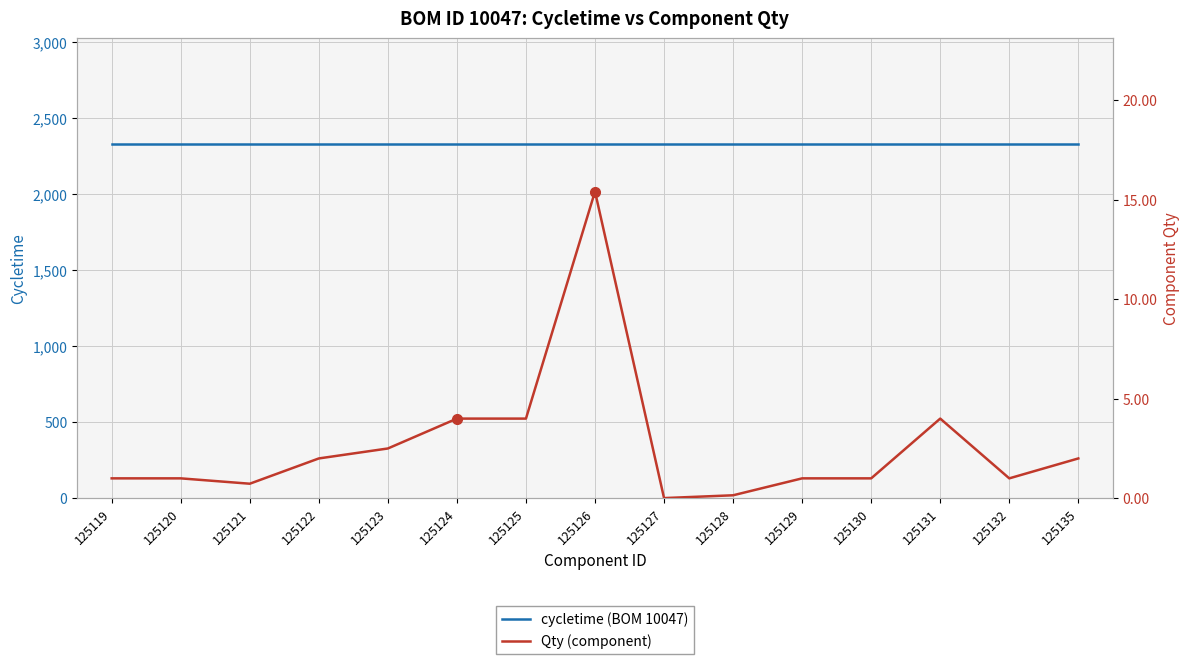

Between 125131 and 125130, which is larger?

125131